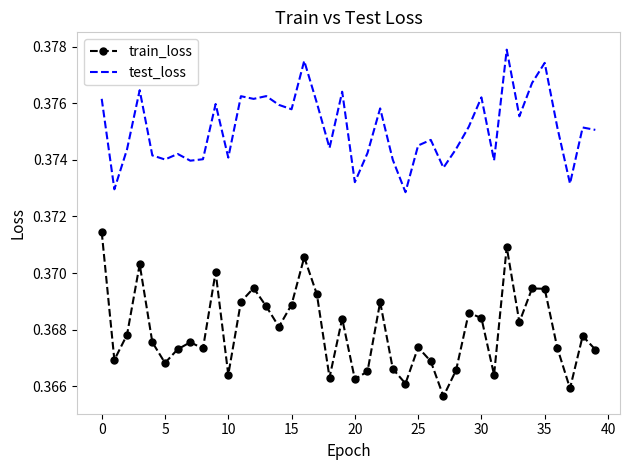

Rank the series by their average value, from highest to lowest.

test_loss, train_loss